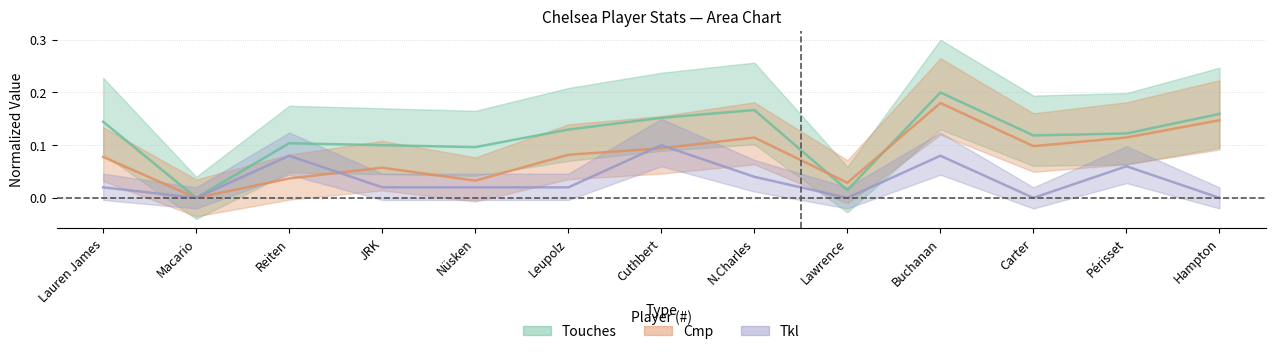

Which series has the largest total across all categories?

Touches